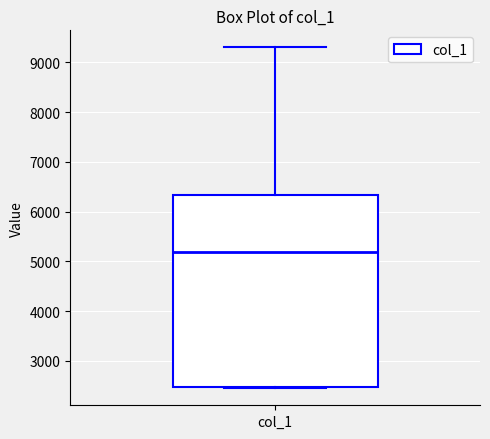

Where is the upper edge of the box for col_1 on the y-axis? The values are not printed on the chart, so give them approximately, as read against the axis.

6300